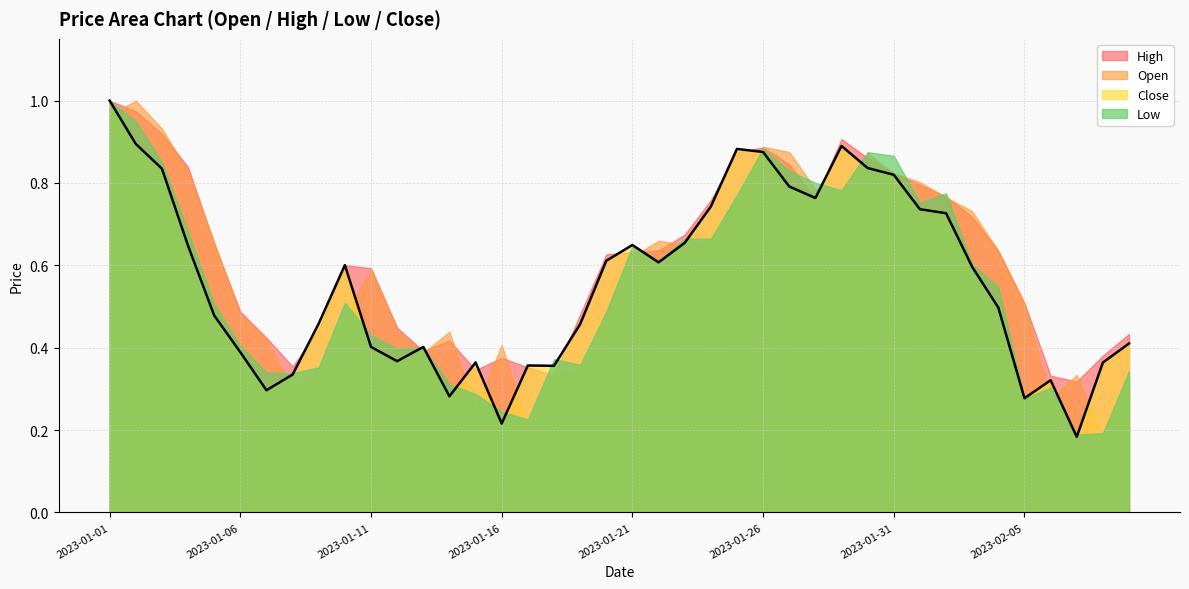

What is the sum of all Low values?

21.8